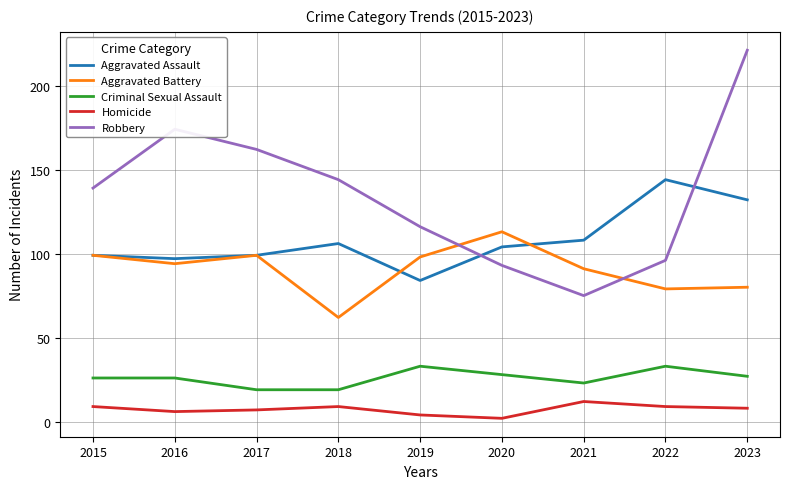

How many interior local peaks does the Homicide series have?

2